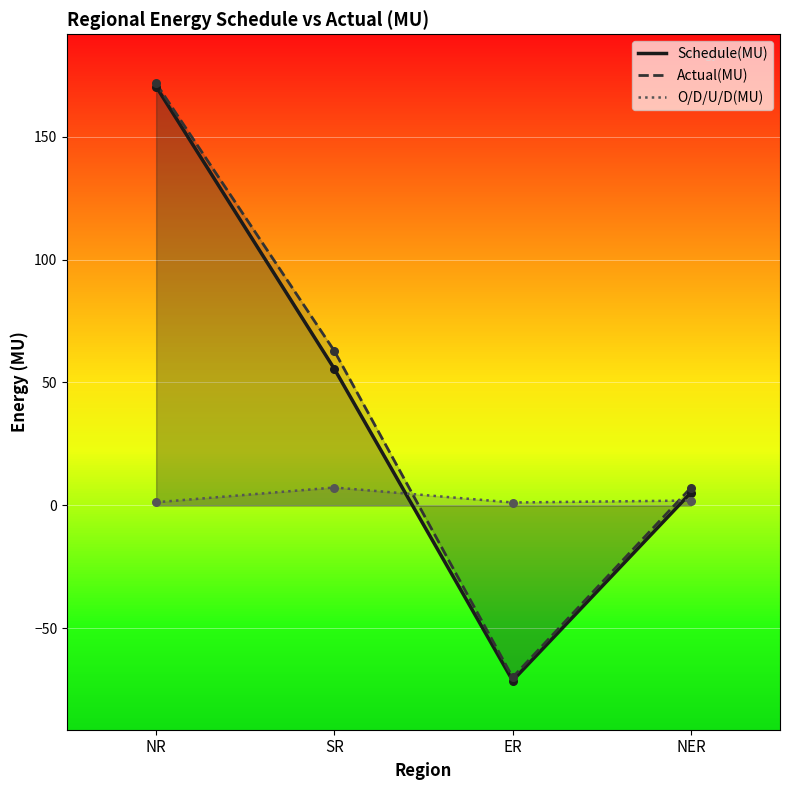

Which series reaches the maximum Y coordinate?

Actual(MU)